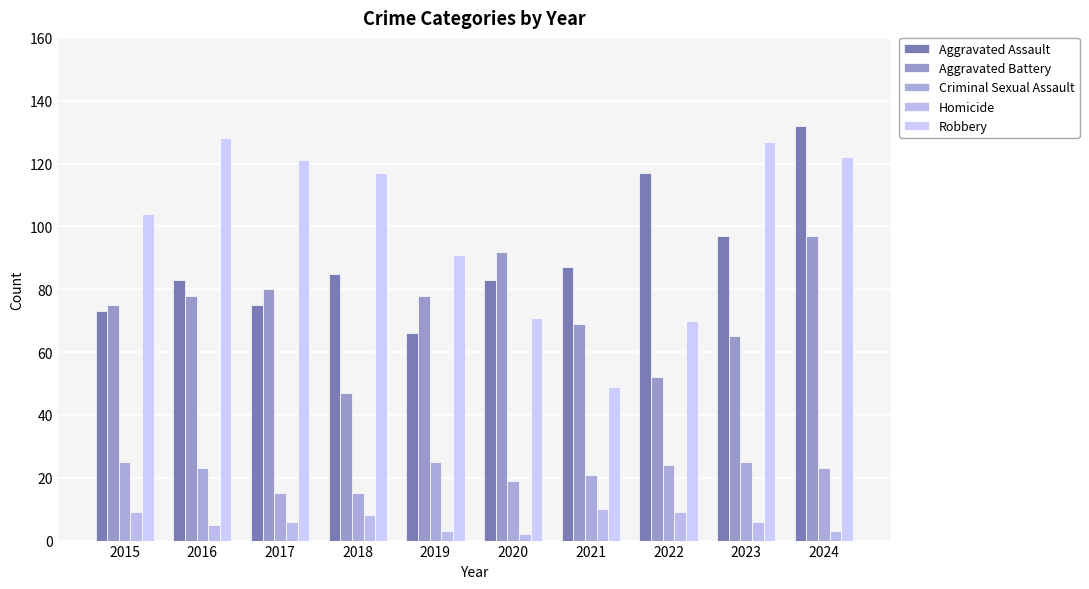

What is the spread (max minus min) of values at 2022?

108